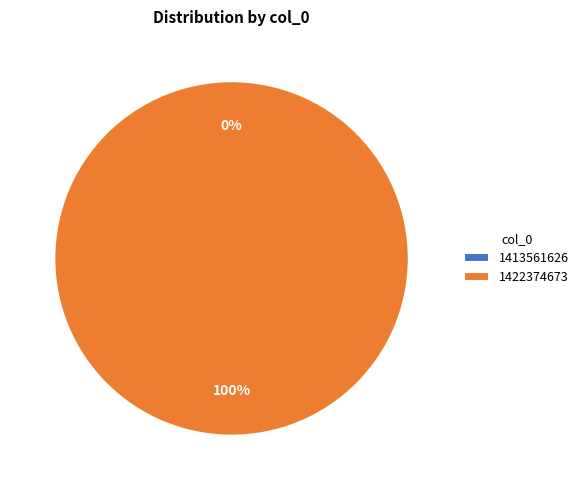

What percentage is NOT represented by 1413561626?

100.0%